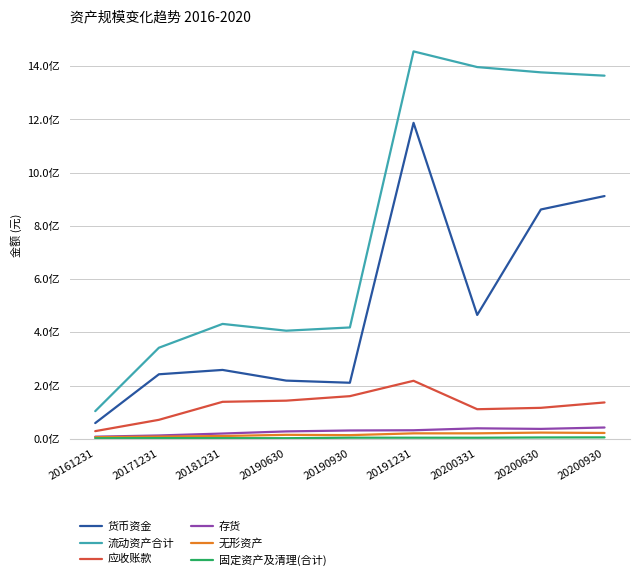

What is the difference between the second highest and minimum values in the 存货 series?

31419807.6